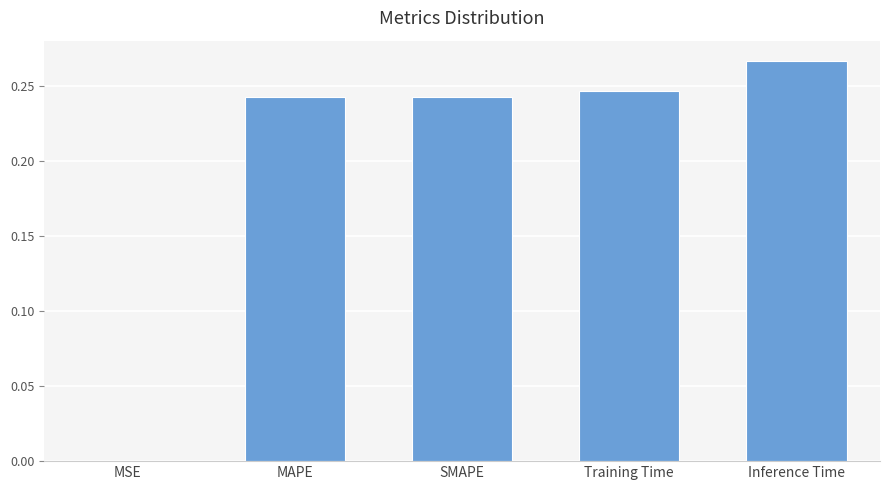

Between SMAPE and Inference Time, which is larger?

Inference Time